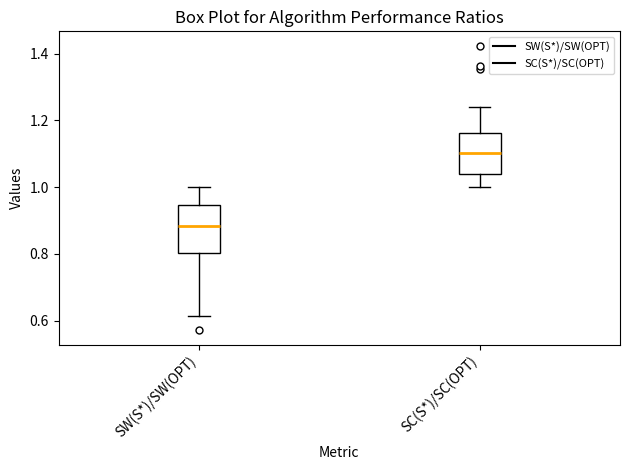

Reading left to right, transcribe this box plot: for each box, give where its median line is, the range the box spans, and where its two whiskers end, as read against the y-axis. The values are not printed on the chart, so give them approximately, as read against the axis.

SW(S*)/SW(OPT): median 0.88, box 0.80 to 0.94, whiskers 0.62 to 1.00
SC(S*)/SC(OPT): median 1.10, box 1.04 to 1.16, whiskers 1.00 to 1.24